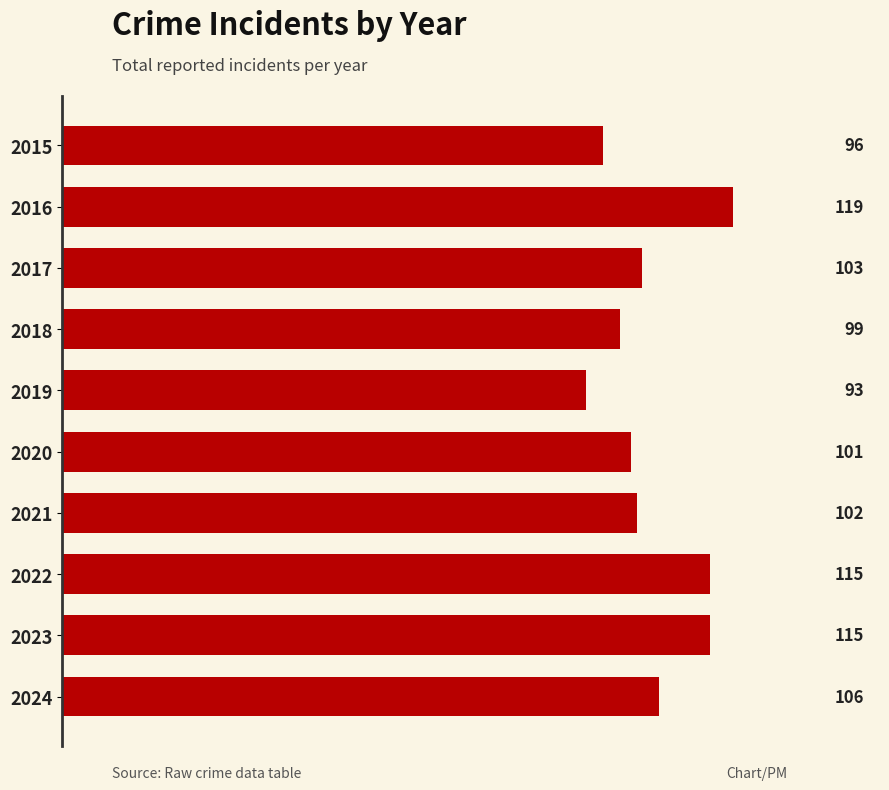

At which category does the chart reach its minimum across all series?

2019